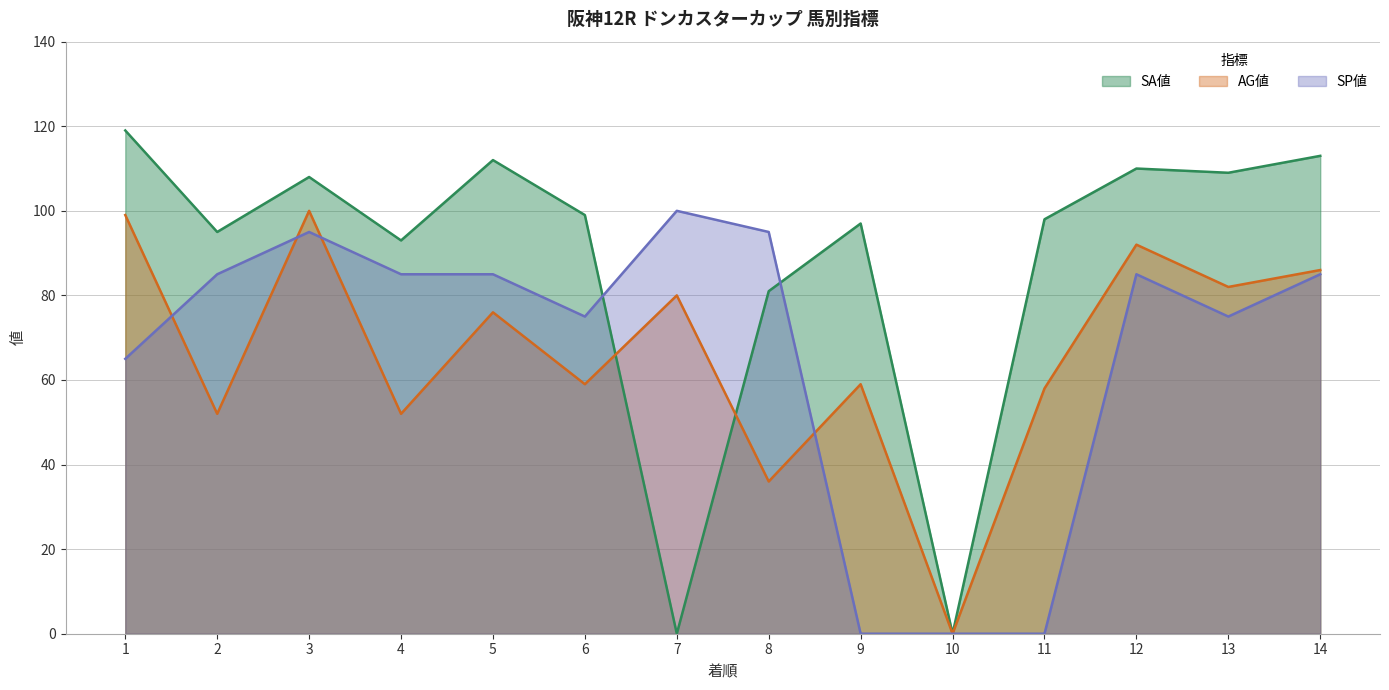

What is the difference between the second highest and minimum values in the SA値 series?

113